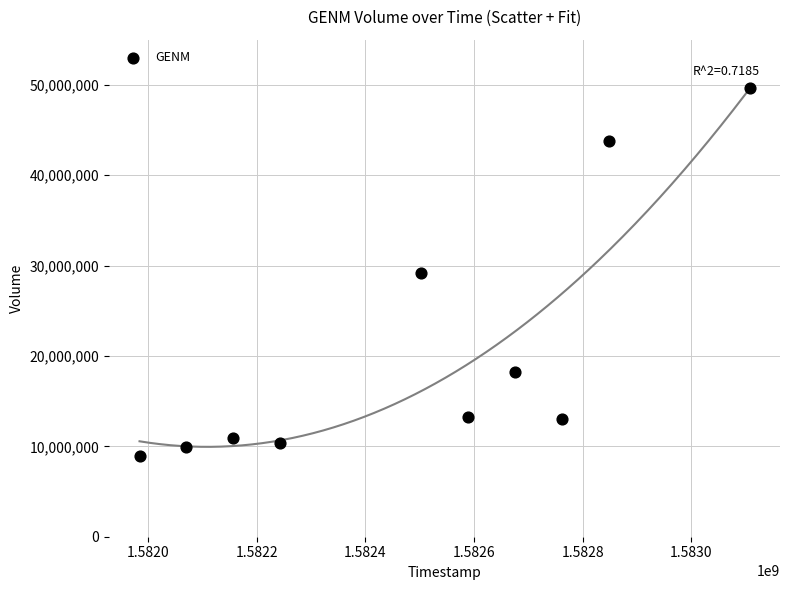

What is the range of Y values (max minus min)?

40649500